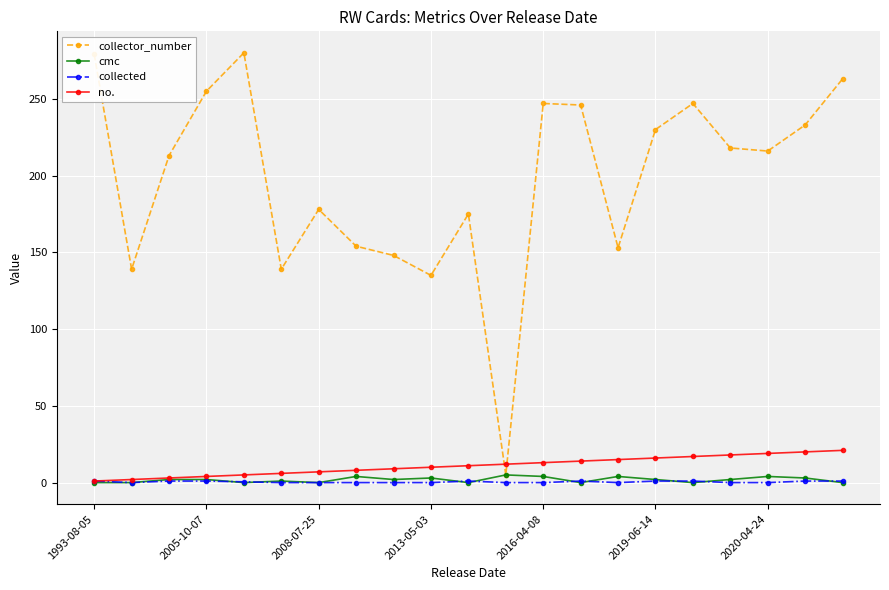

Which series has the largest range (max minus min)?

collector_number